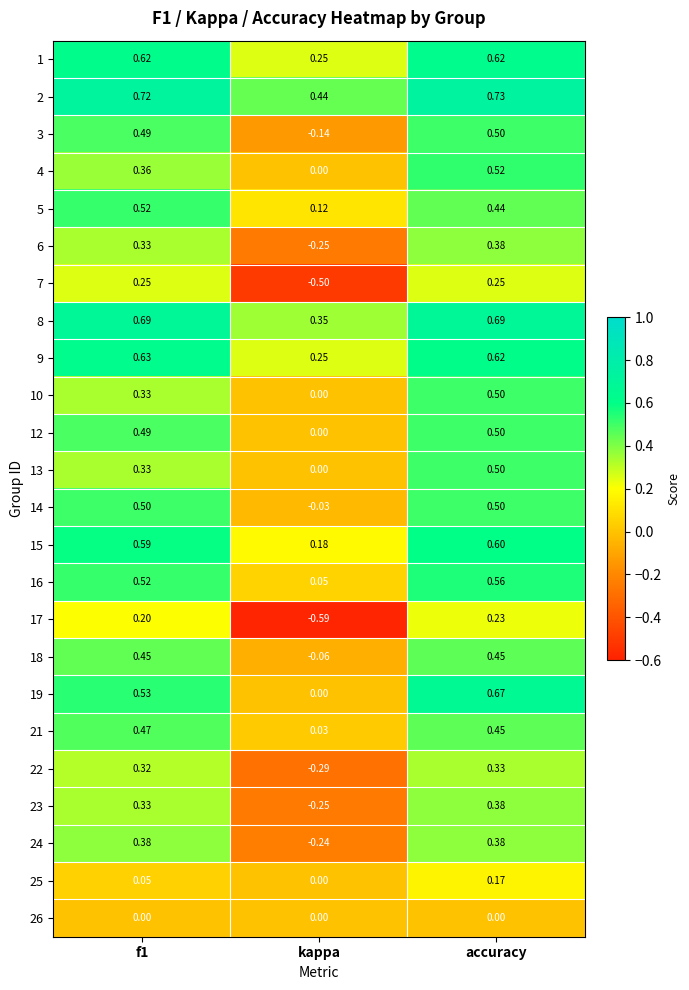

Which category has the highest value across all series?

accuracy